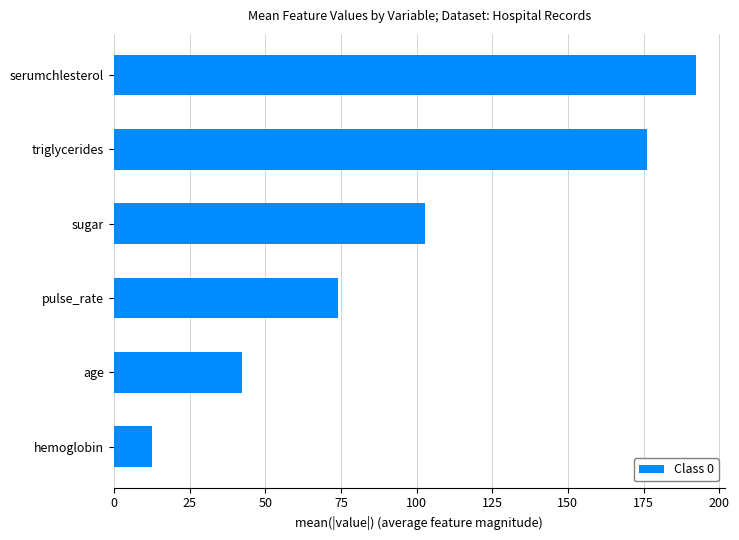

What is the difference between the second highest and minimum values?

163.5